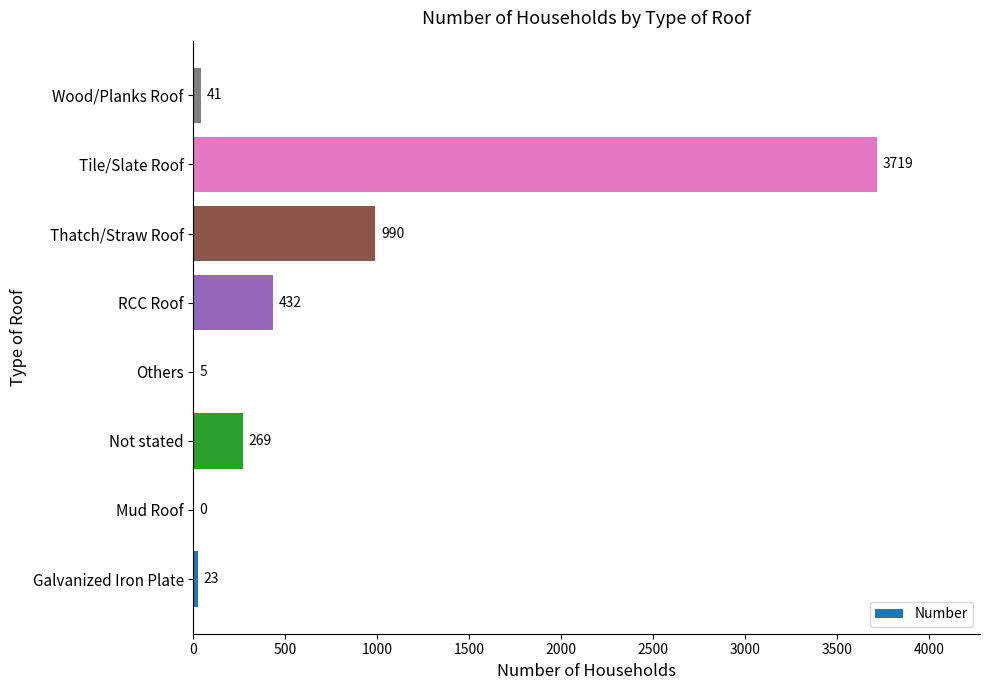

Count the number of data series in this chart.

1